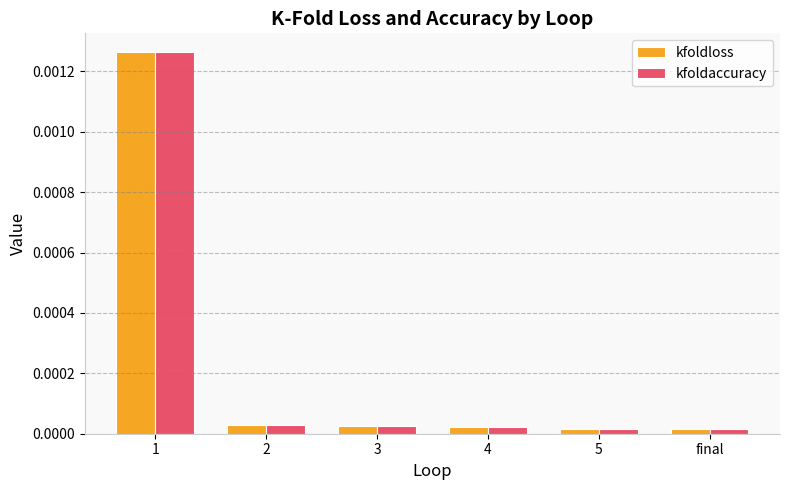

Is the value of kfoldaccuracy at 2 greater than the value of kfoldloss at 1?

No